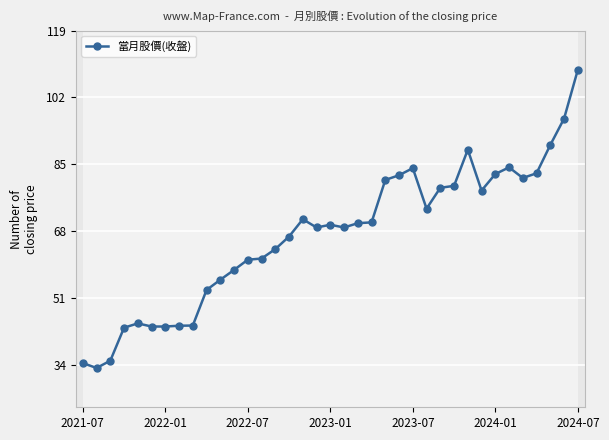

What is the sum of all values?

2475.5